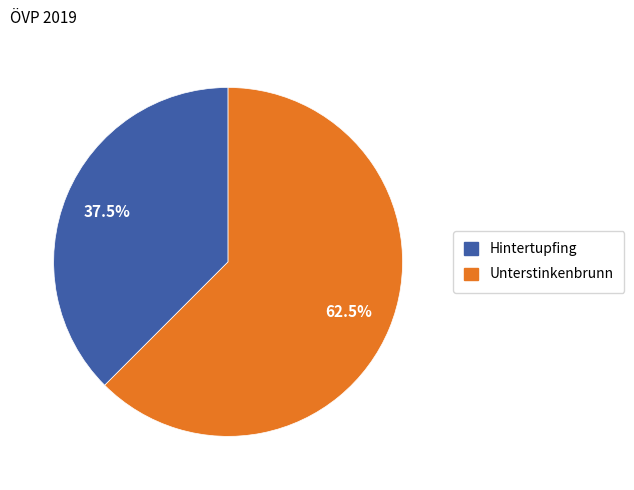

Which slice is the largest?

Unterstinkenbrunn